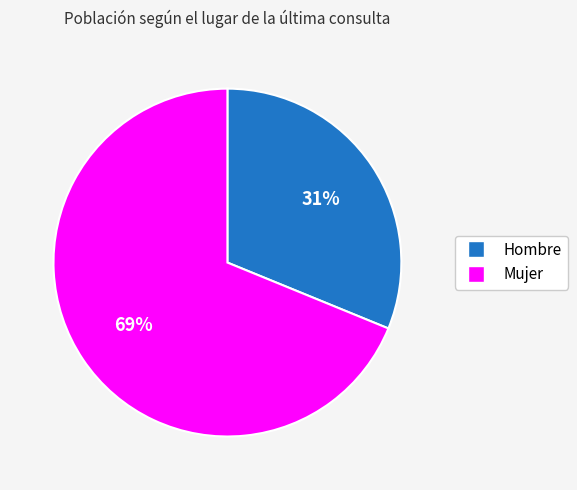

How many segments does this pie chart have?

2